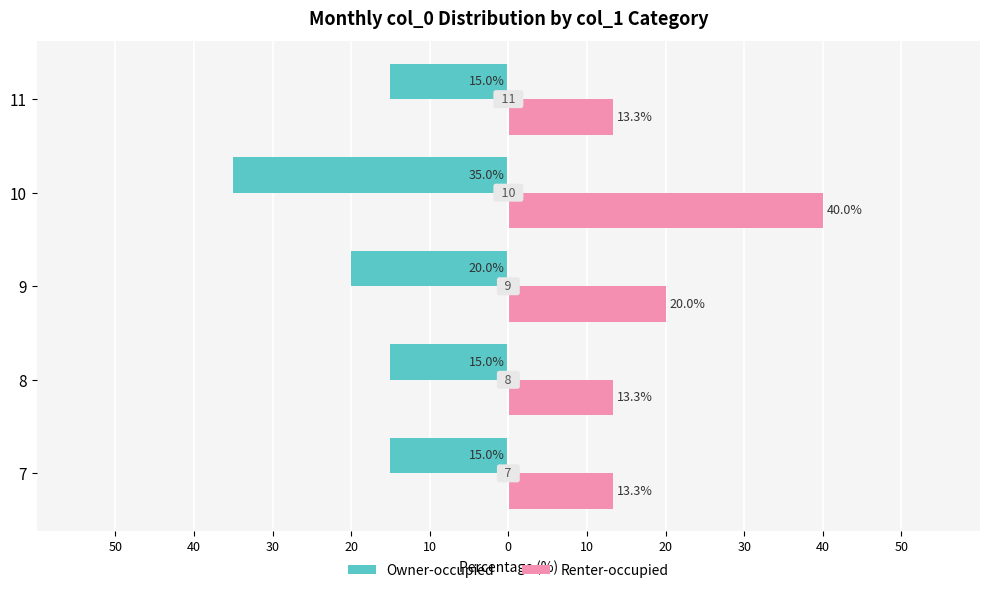

What are all the series names shown in the legend?

Owner-occupied, Renter-occupied